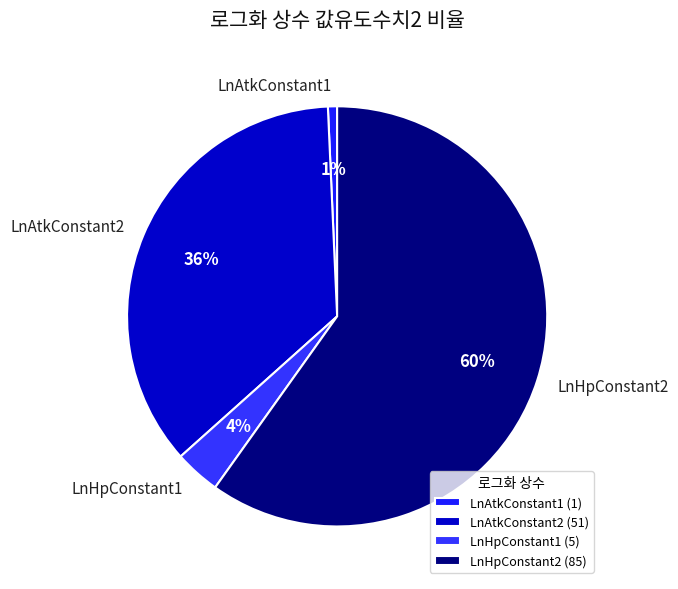

What percentage is the LnHpConstant1 slice, to the nearest percent?

4%